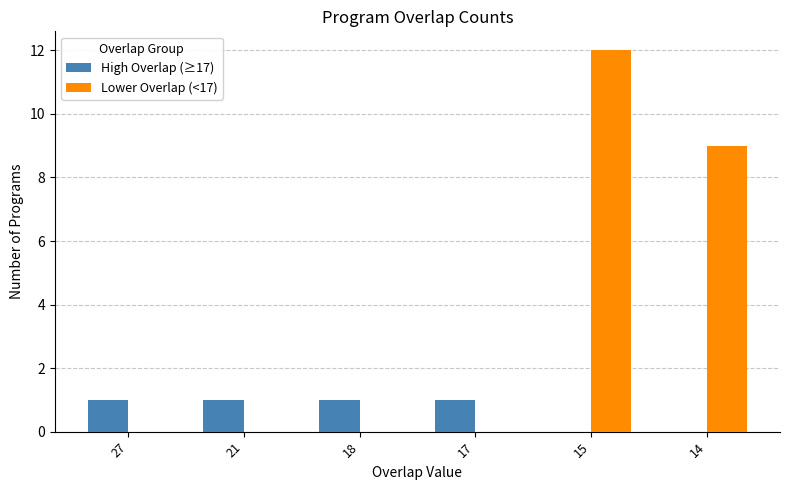

Where is Lower Overlap (<17) nearest to the value 6?

14